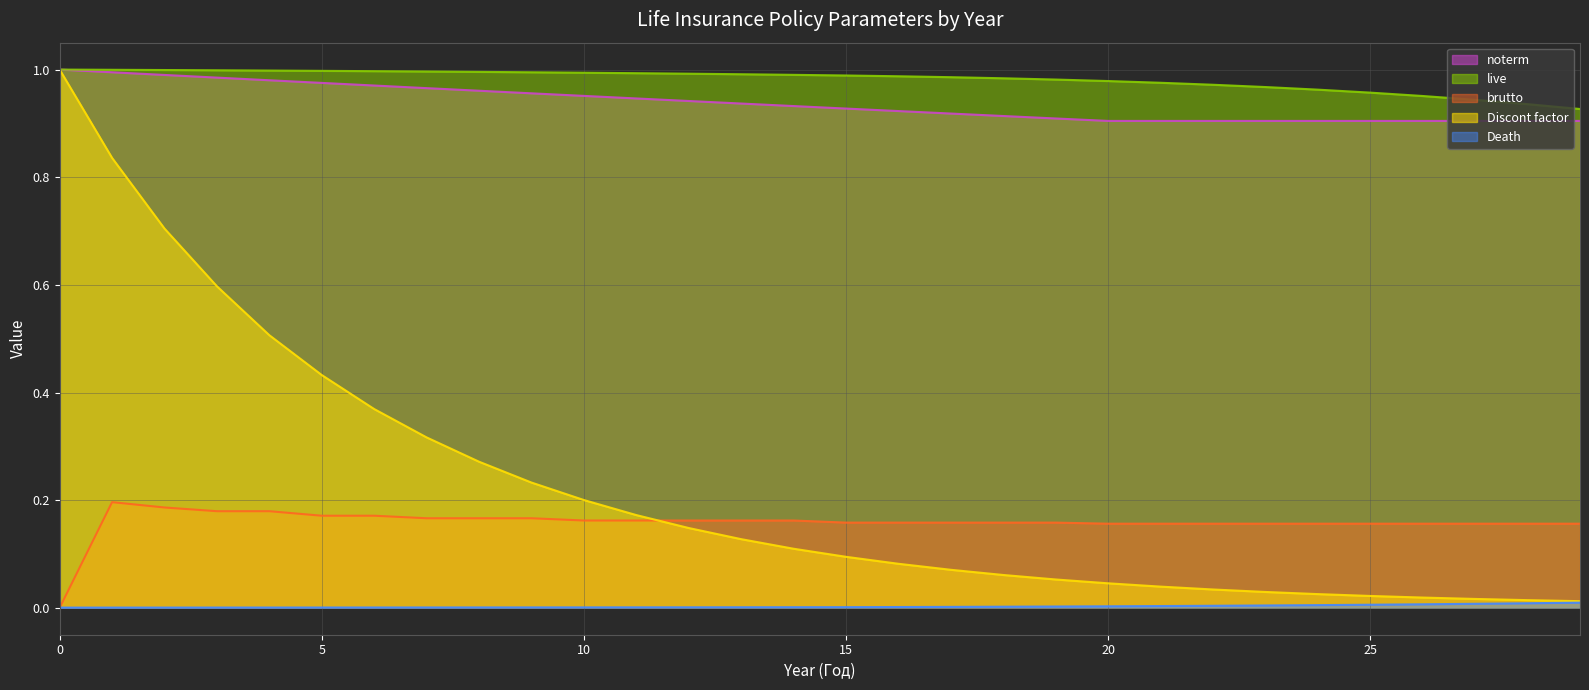

What is the sum of all noterm values?

28.1